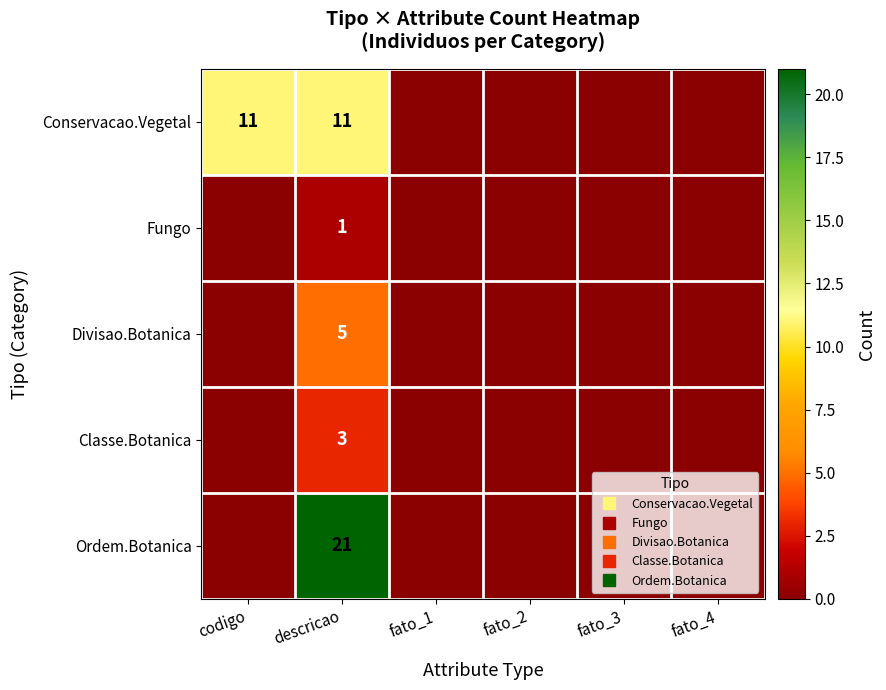

The value of Fungo at fato_3 is 0. True or false?

True